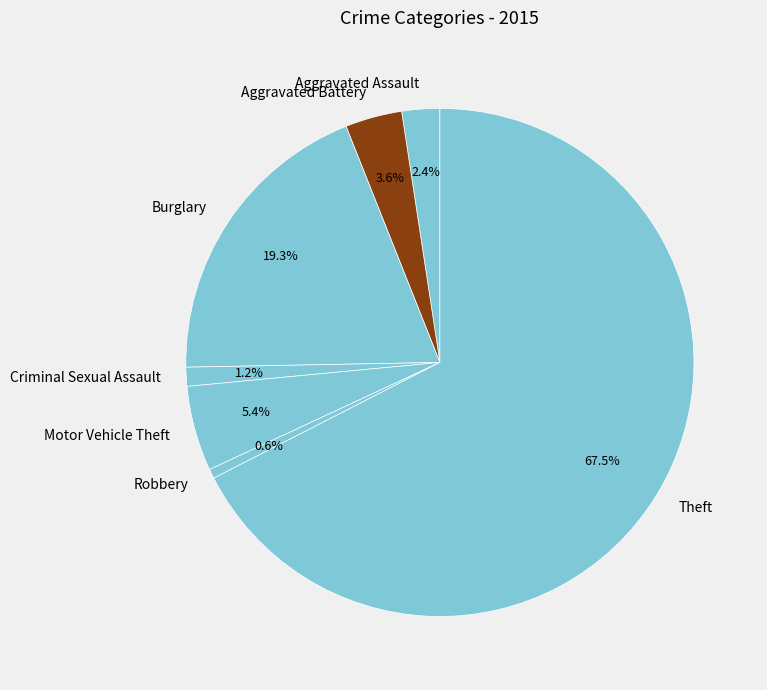

To the nearest percent, what is the average slice percentage?

14%